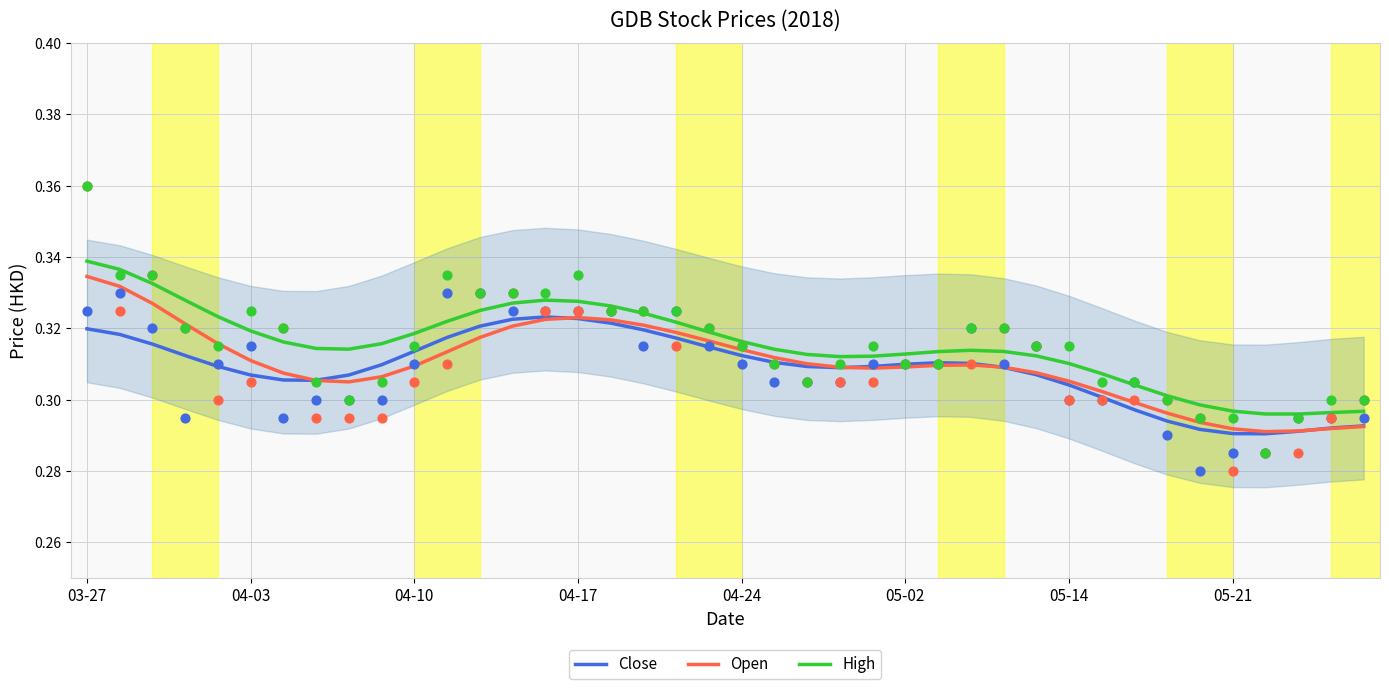

Which series has the largest total across all categories?

High